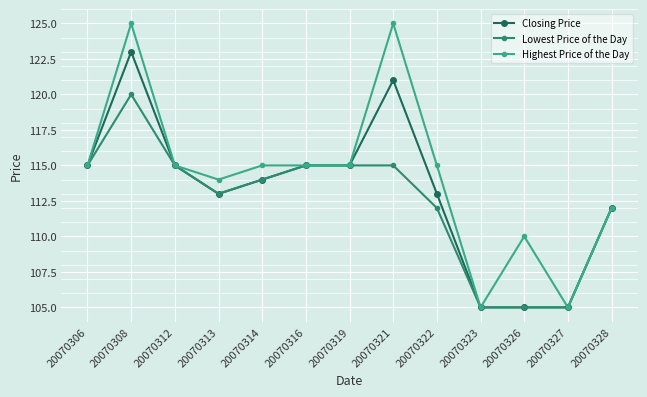

Rank the series by their maximum value, from highest to lowest.

Highest Price of the Day, Closing Price, Lowest Price of the Day